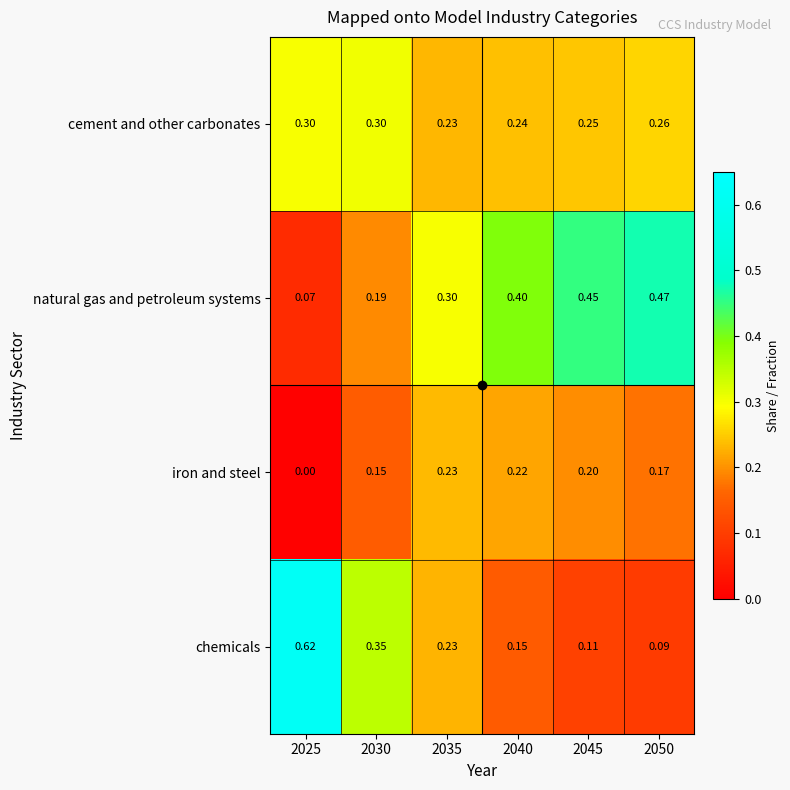

At which category does the chart reach its minimum across all series?

2025